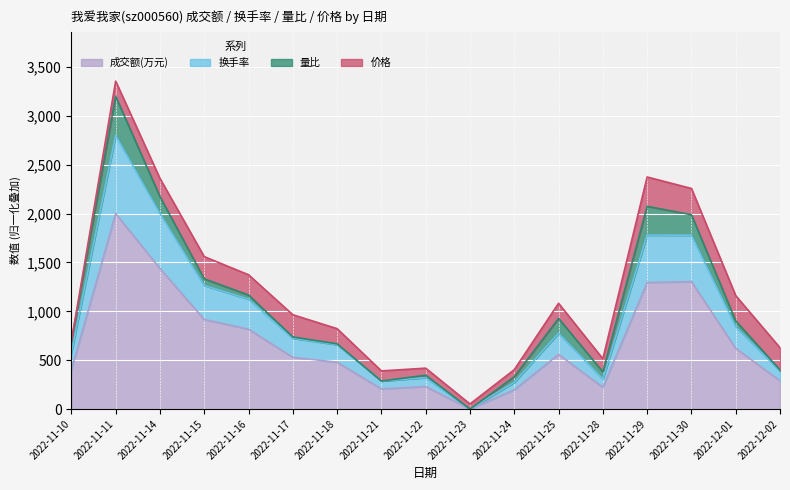

Is it true that 成交额(万元) equals 401.0 at 2022-11-10?

True